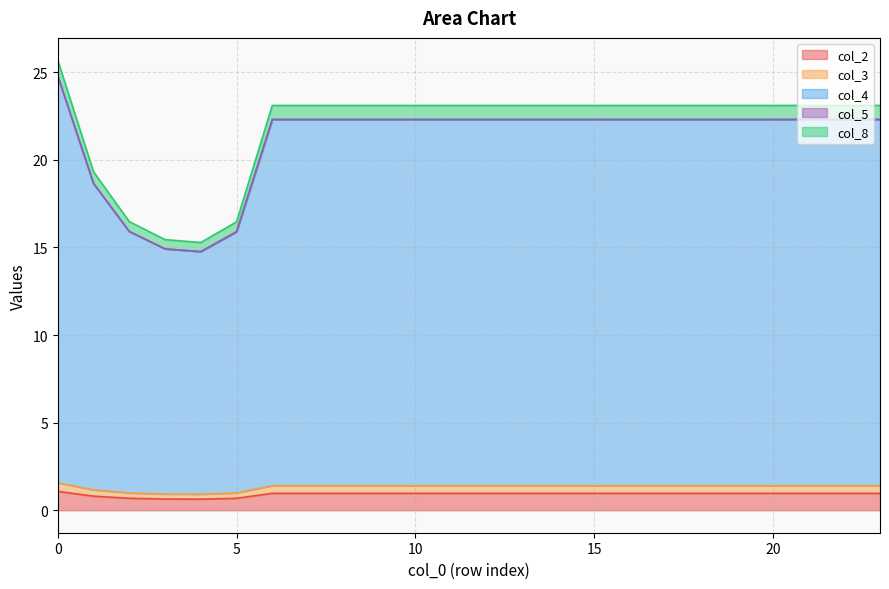

Does the chart have visible grid lines?

Yes